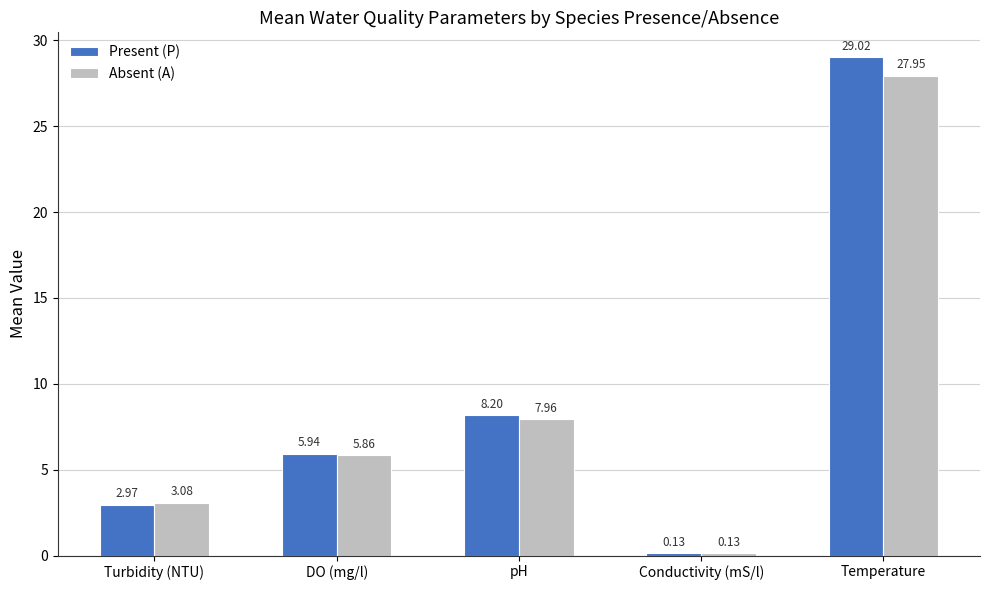

Rank the series by their maximum value, from lowest to highest.

Absent (A), Present (P)